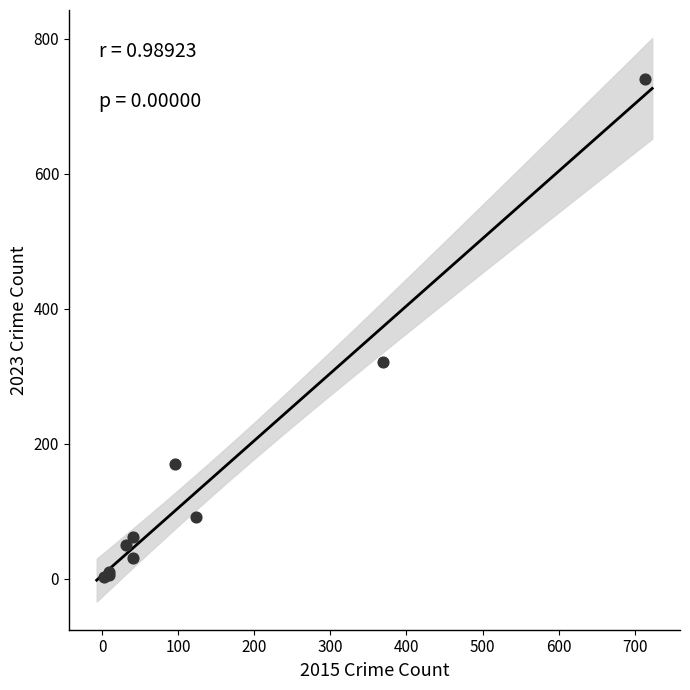

What Y value in the scatter plot is closest to 371?

321